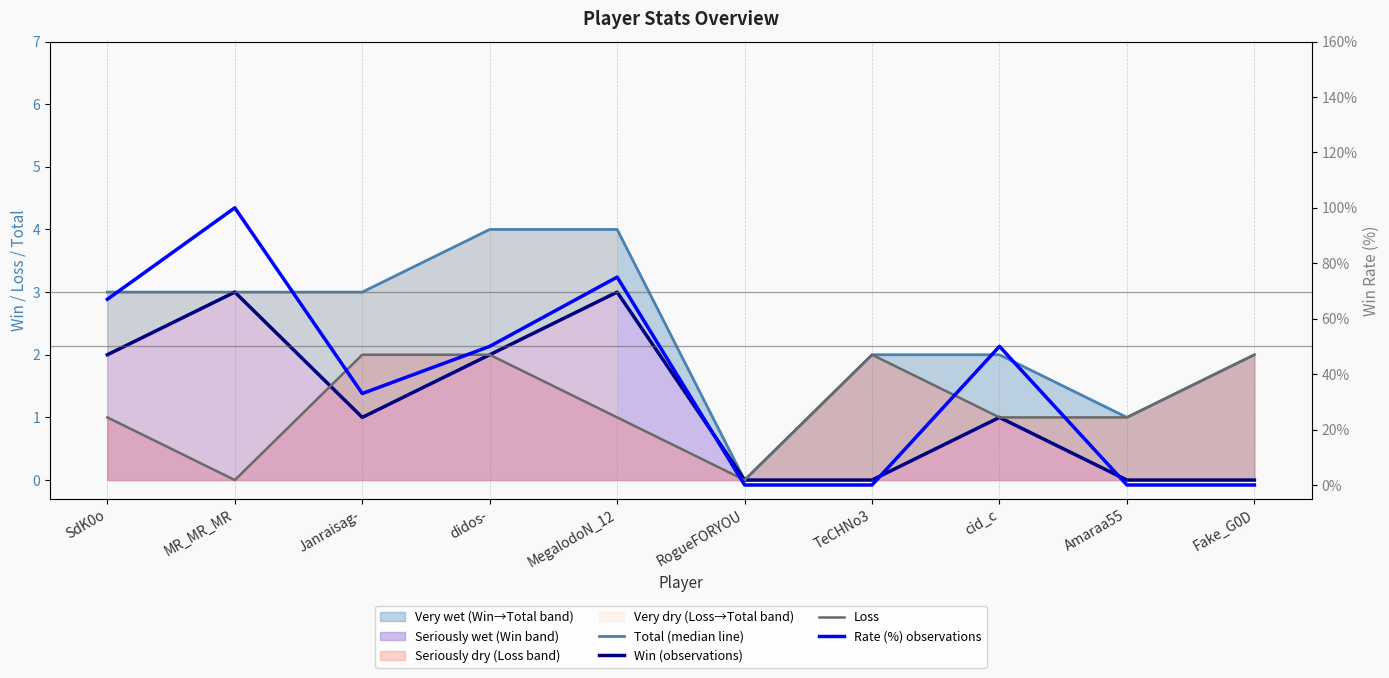

How many data points in Rate (%) observations are less than 50?

5